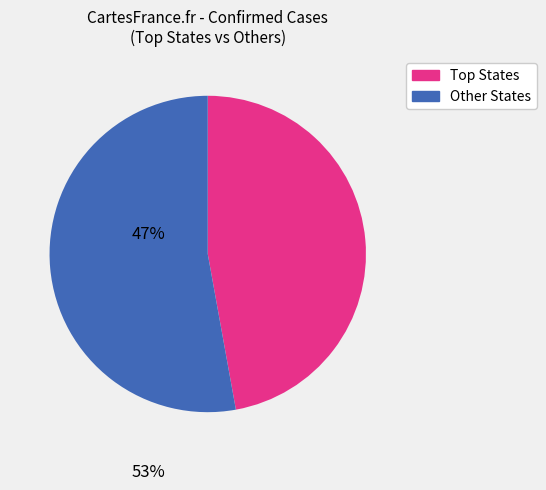

Is there any slice that represents more than half of the pie?

Yes